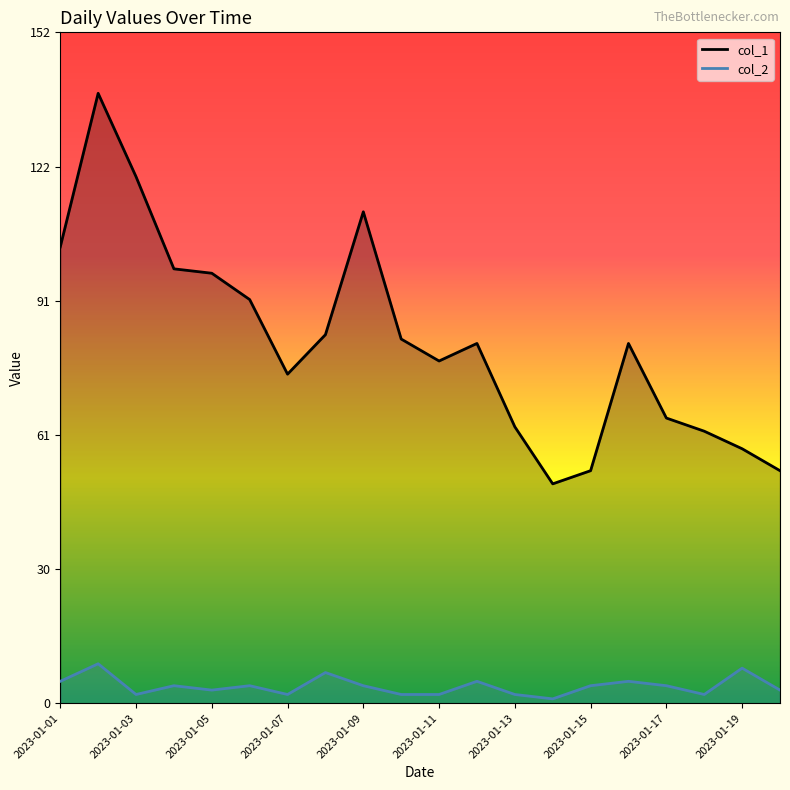

Is it true that col_2 equals 4 at 2023-01-05?

False